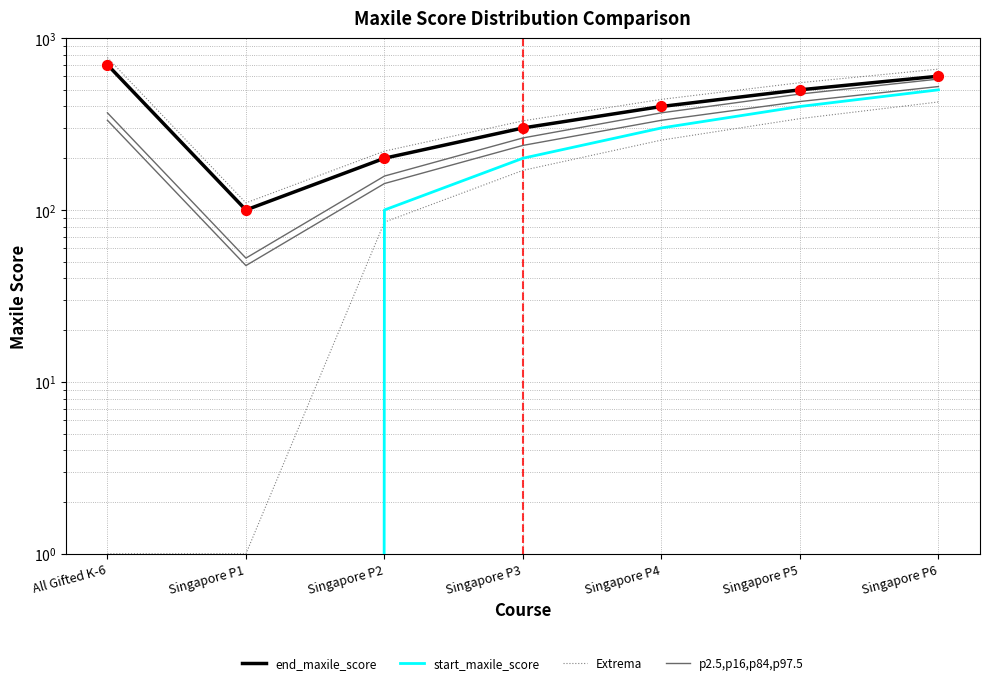

What is the total value across all series at Singapore P3?

1092.5